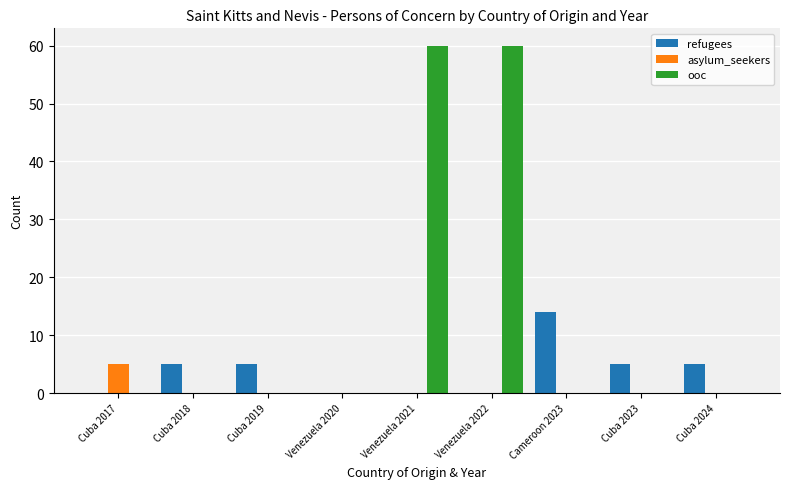

What is the sum of all ooc values?

120